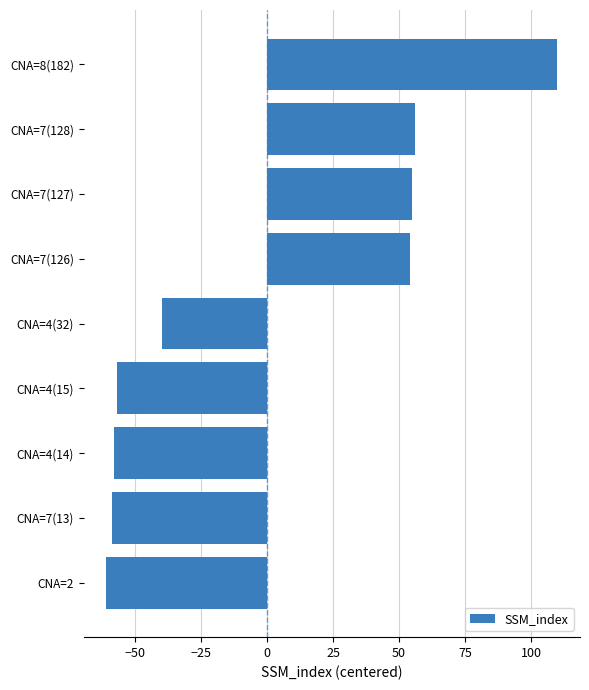

At which label is the value closest to 24?

CNA=7(126)